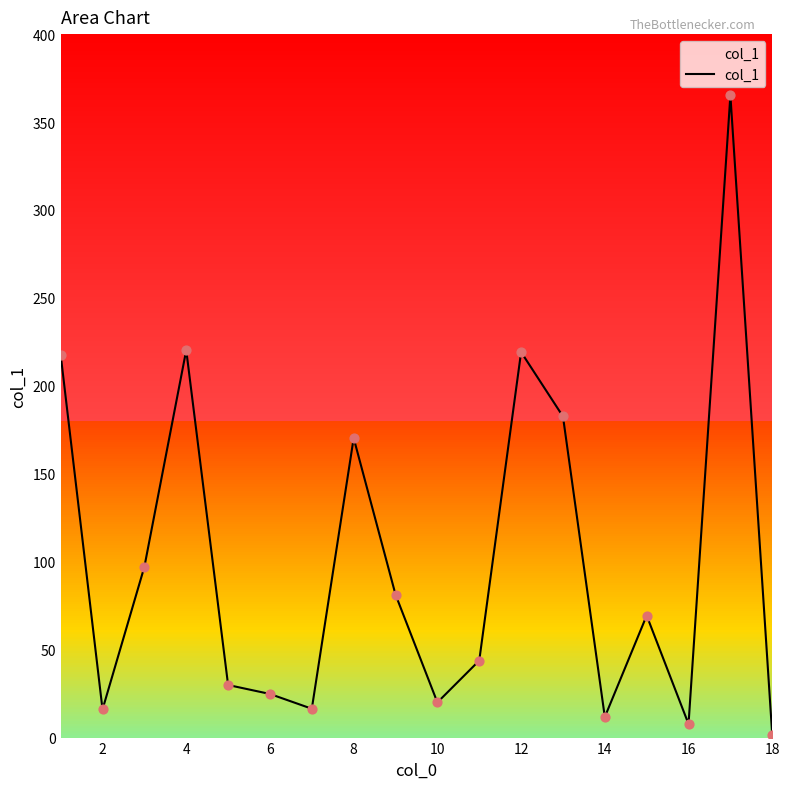

What is the maximum value shown in the chart?

365.2